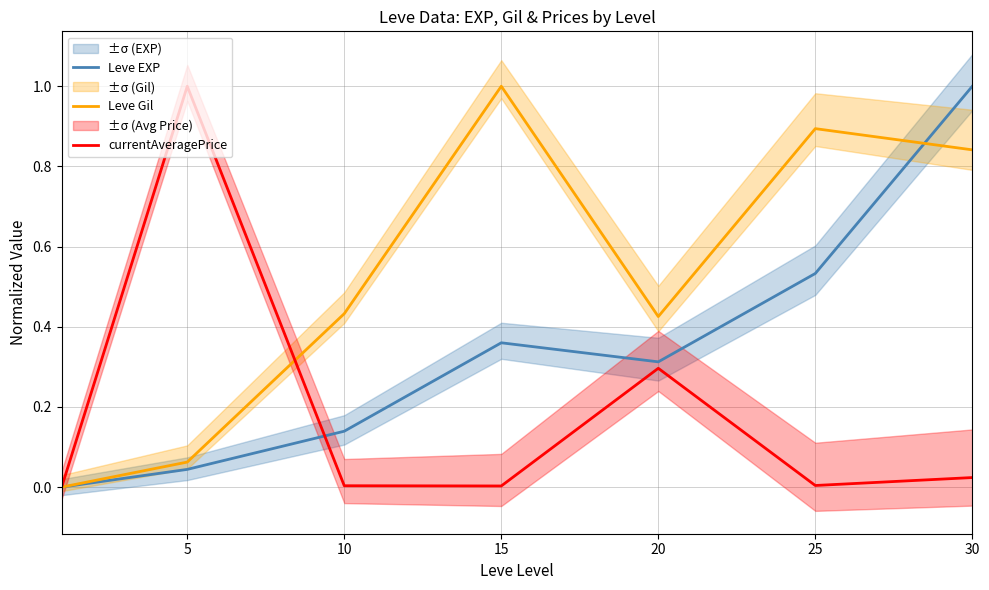

What is the value of the currentAveragePrice point at the 5th from the left?

0.3